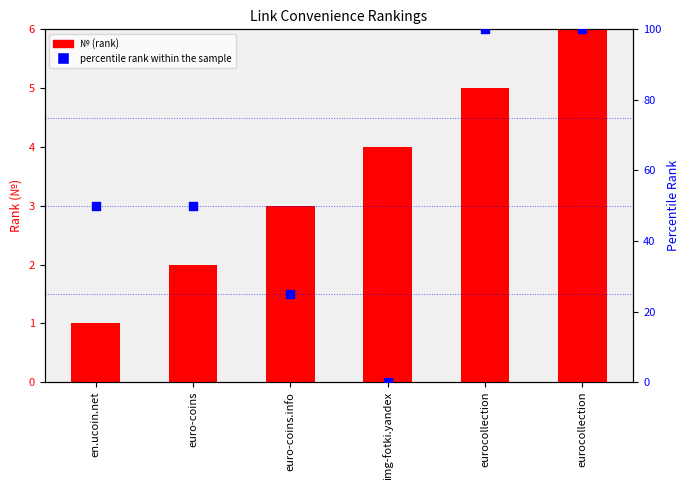

Which series reaches the maximum Y coordinate?

percentile rank within the sample